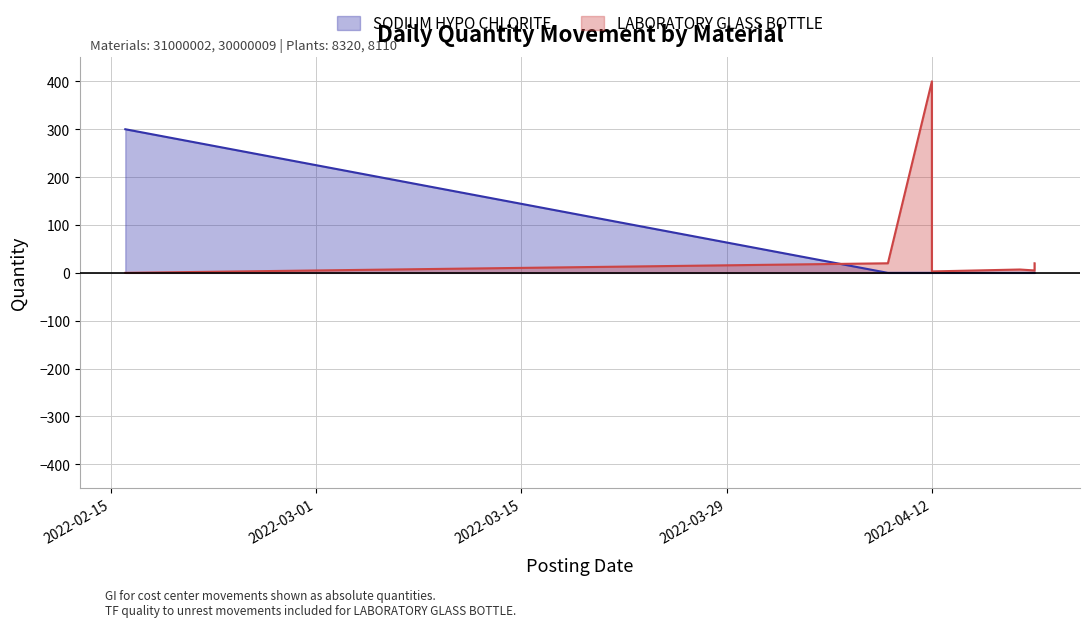

What is the difference between the maximum and minimum values?

300